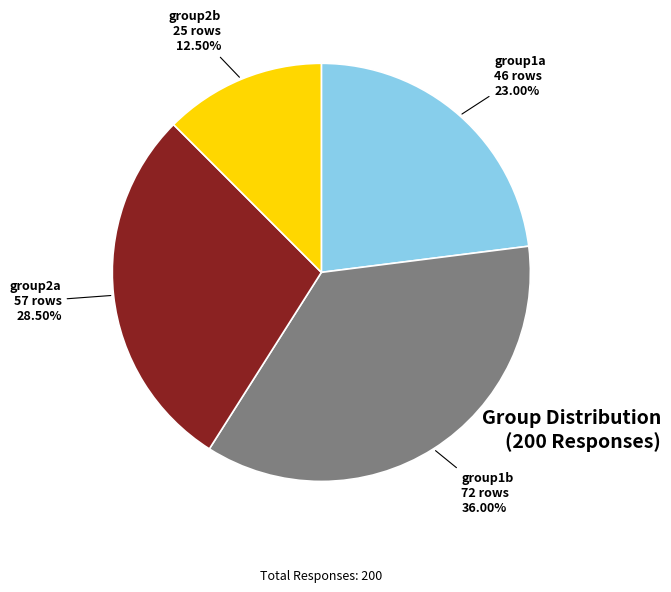

How many segments does this pie chart have?

4